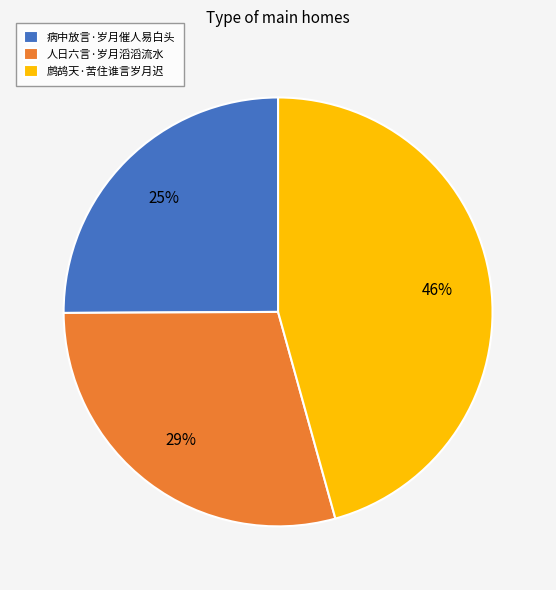

Do 鹧鸪天·苦住谁言岁月迟 and 人日六言·岁月滔滔流水 together represent more than half of the pie?

Yes